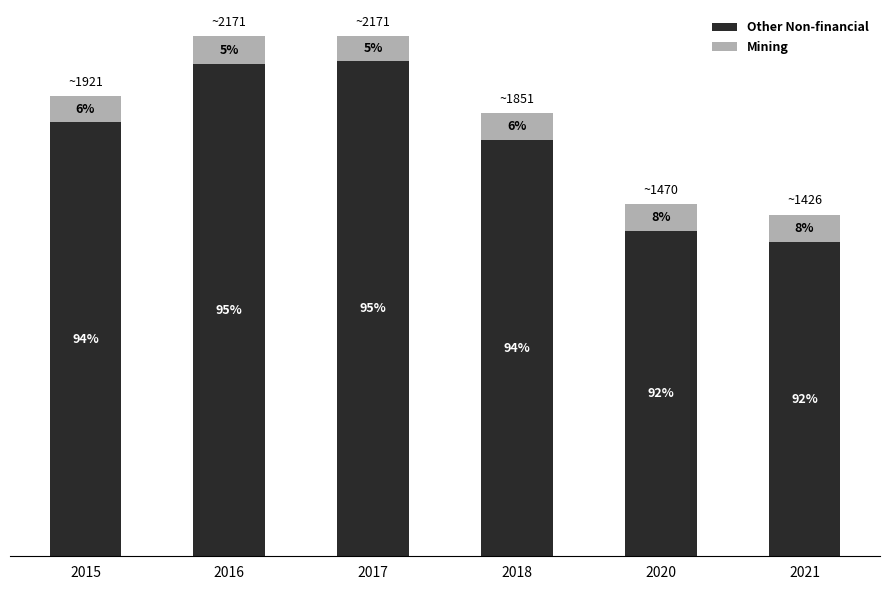

What are all the series names shown in the legend?

Other Non-financial, Mining